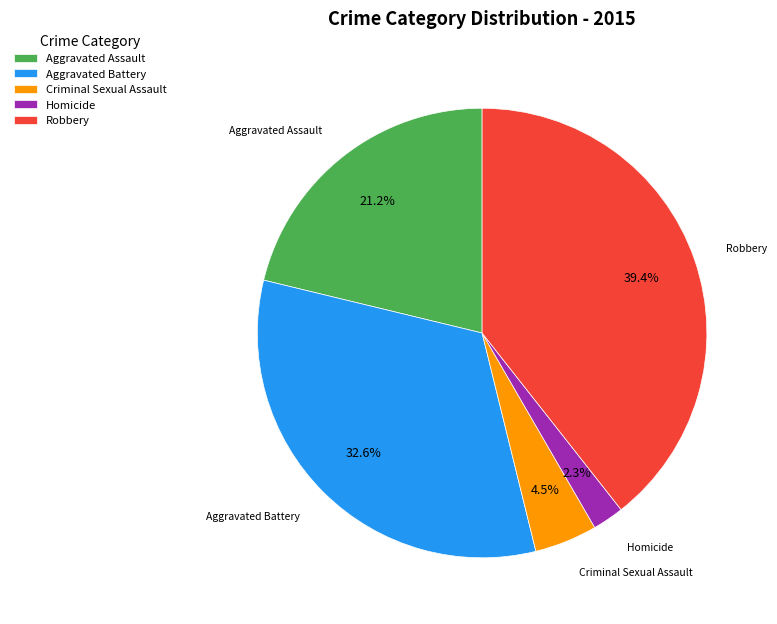

To the nearest percent, what is the average slice percentage?

20%